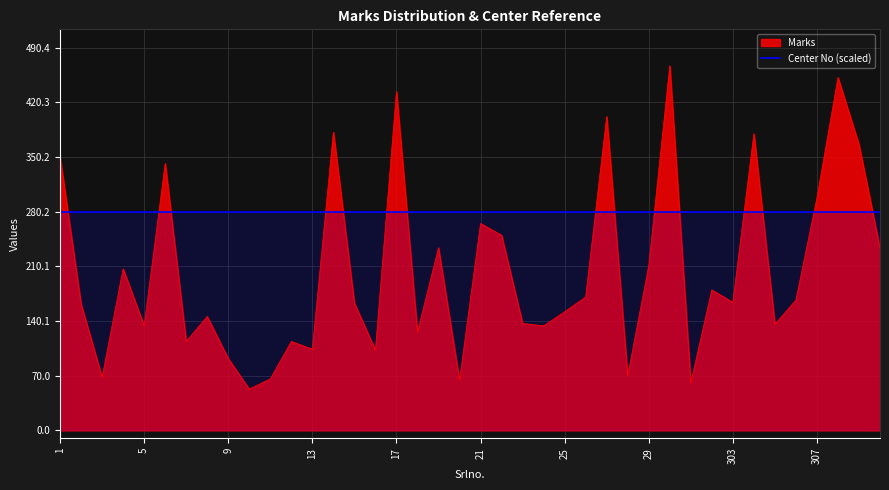

At which label does the data first exceed 164?

1